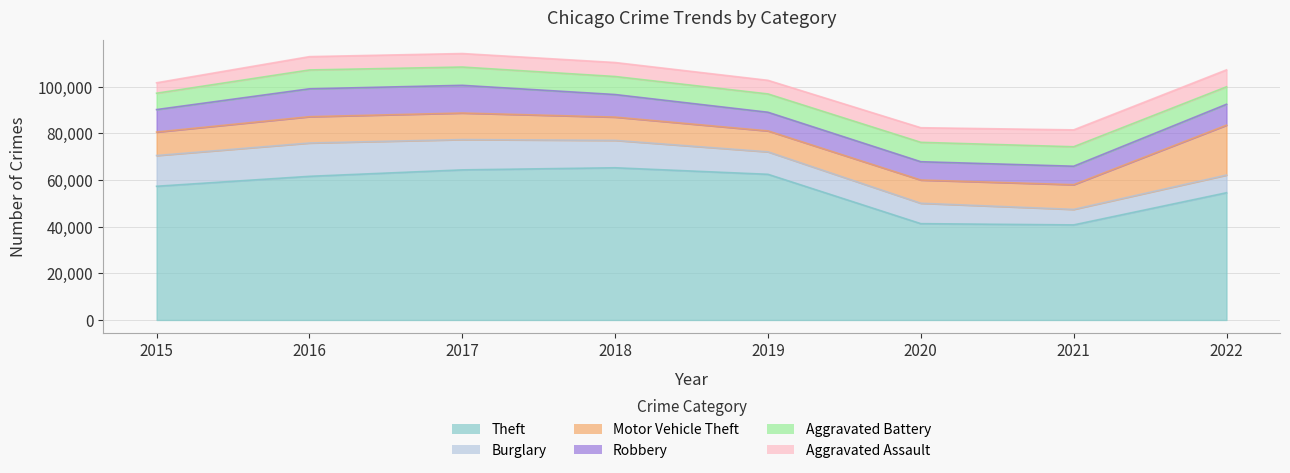

At which category does Aggravated Assault reach its first local valley?

2019